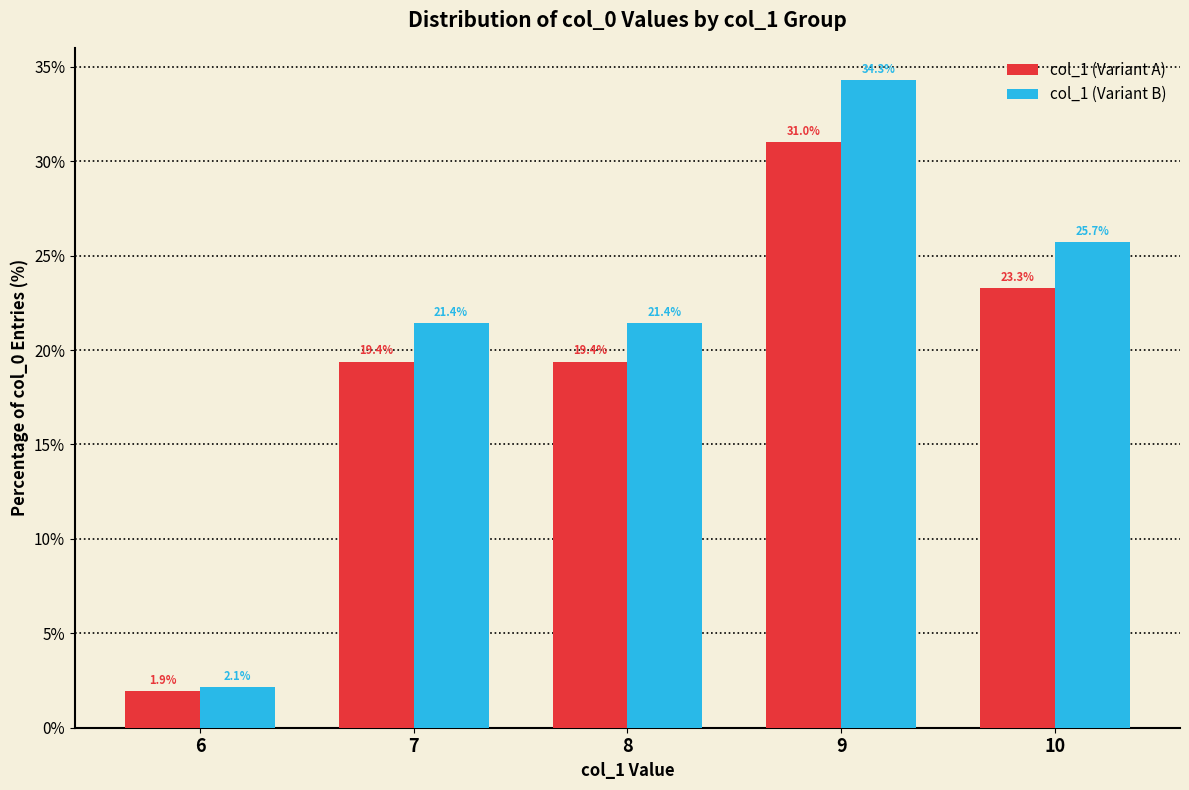

What is the total value across all series at 9?

65.3